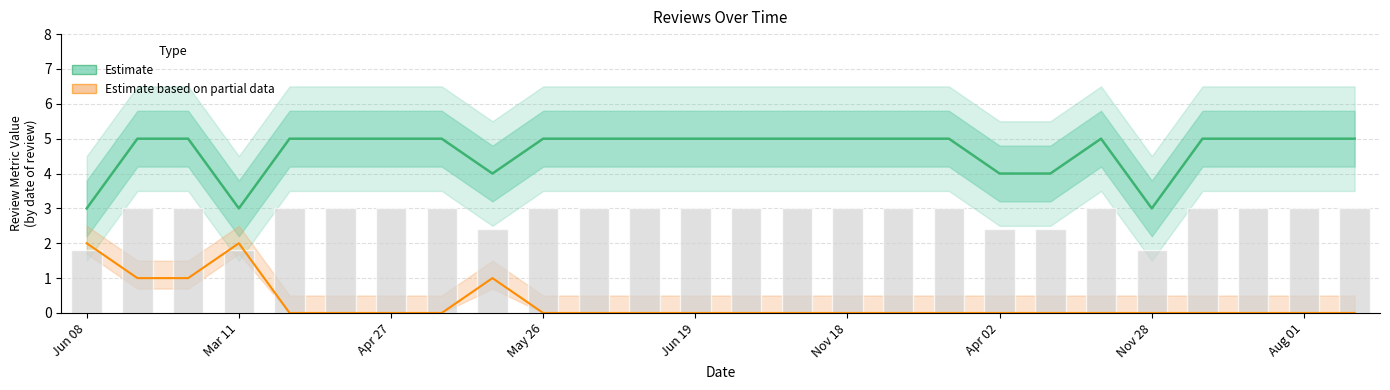

Which series changed the most between Nov 28 and 23?

Rating (Estimate)